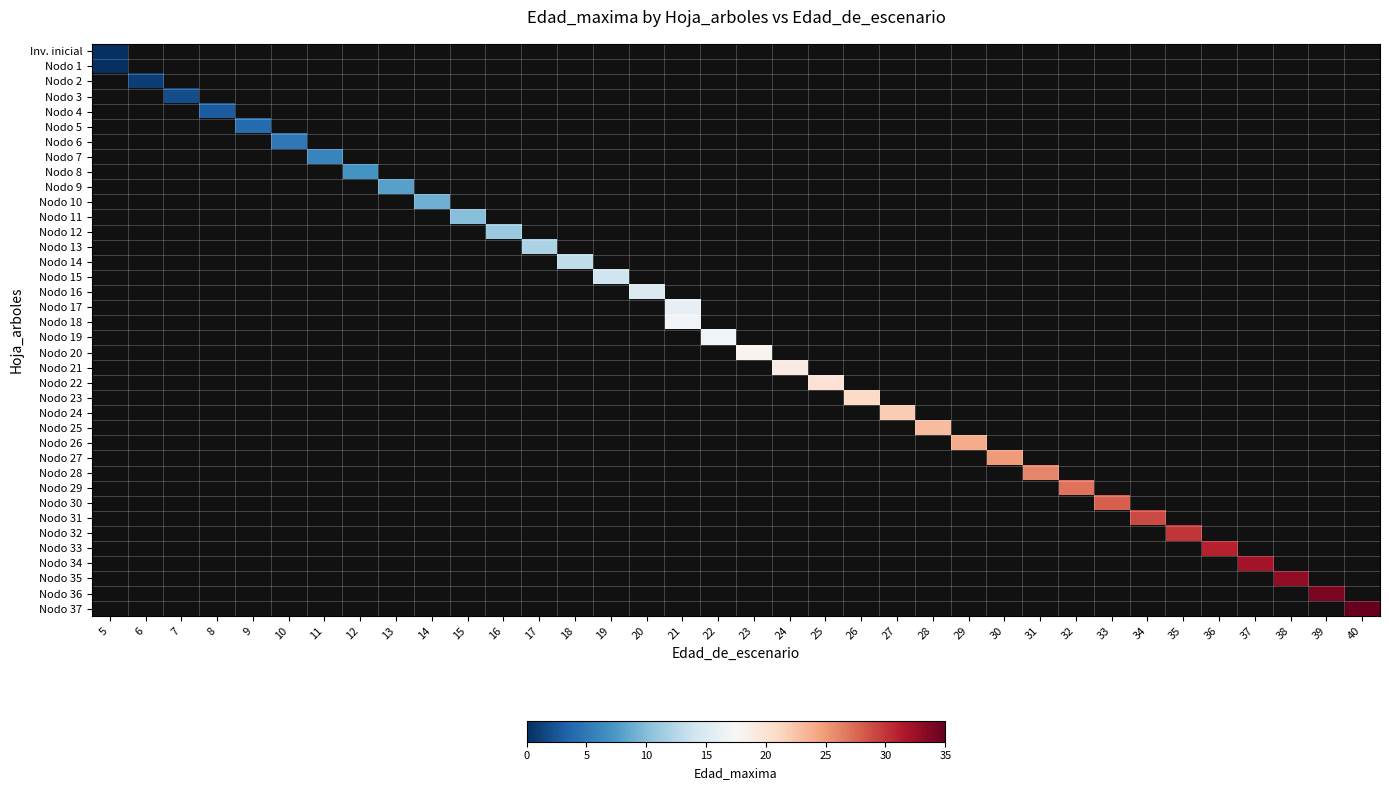

What is the greatest value displayed?

35.0